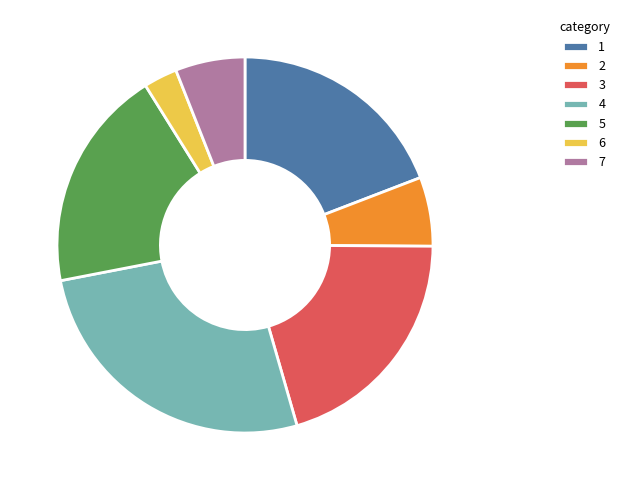

What is the ratio of the value at 1 to the value at 6?

6.6